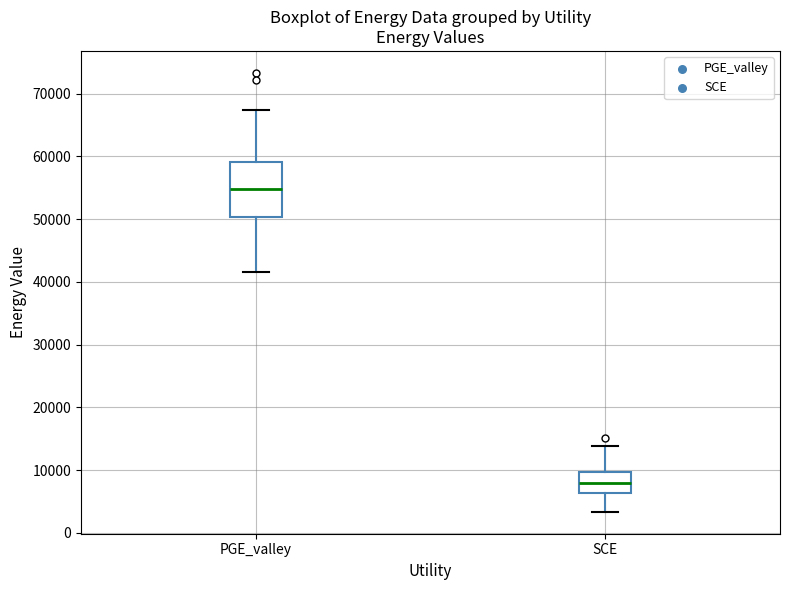

Reading left to right, transcribe this box plot: for each box, give where its median line is, the range the box spans, and where its two whiskers end, as read against the y-axis. The values are not printed on the chart, so give them approximately, as read against the axis.

PGE_valley: median 55000, box 50000 to 59000, whiskers 42000 to 67000
SCE: median 8000, box 6000 to 10000, whiskers 3000 to 14000